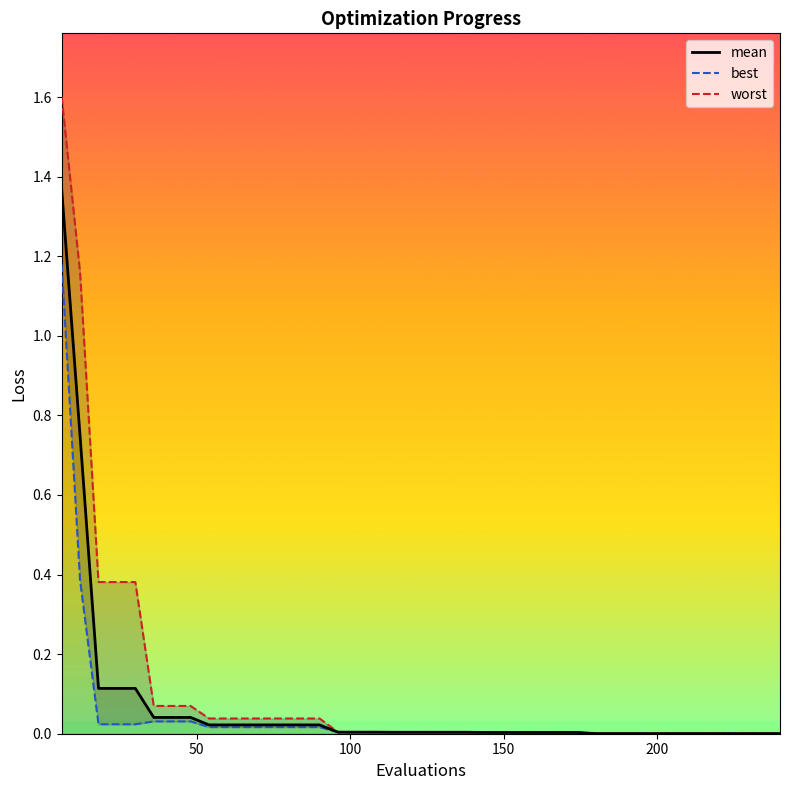

What are all the series names shown in the legend?

mean, best, worst